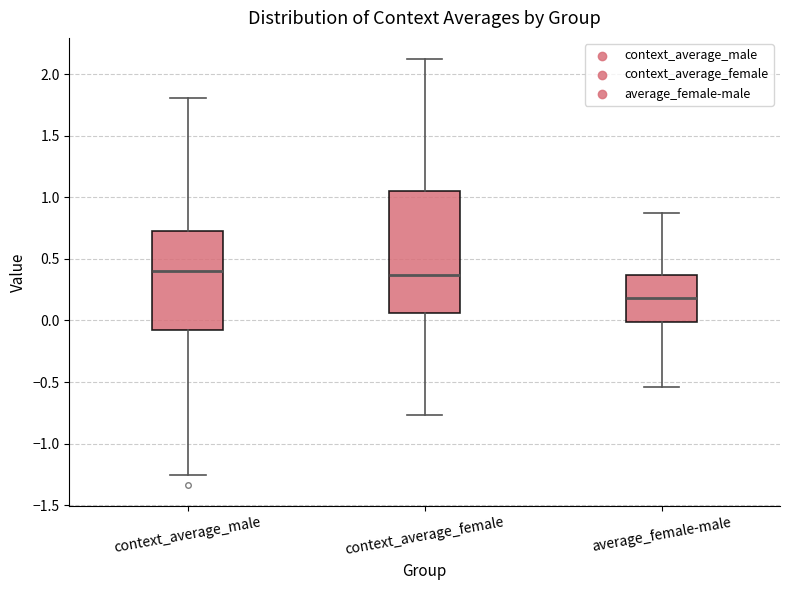

Reading left to right, read every box against the y-axis: the position of its median line, the range the box covers, and the ends of its whiskers. The values are not printed on the chart, so give them approximately, as read against the axis.

context_average_male: median 0.40, box -0.10 to 0.75, whiskers -1.25 to 1.80
context_average_female: median 0.35, box 0.05 to 1.05, whiskers -0.75 to 2.10
average_female-male: median 0.20, box 0.00 to 0.35, whiskers -0.55 to 0.85